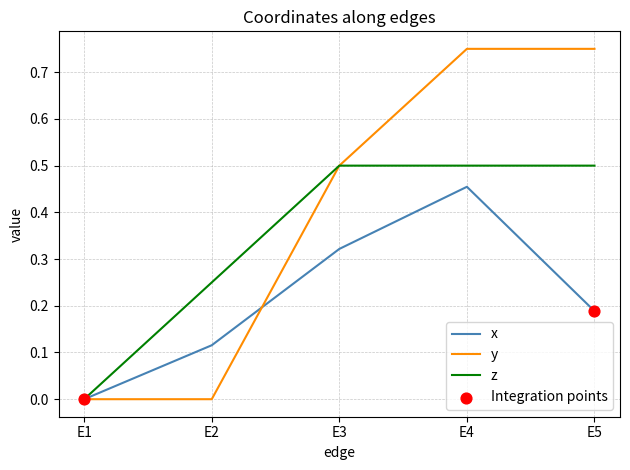

At which category is the sum across all series the highest?

E4